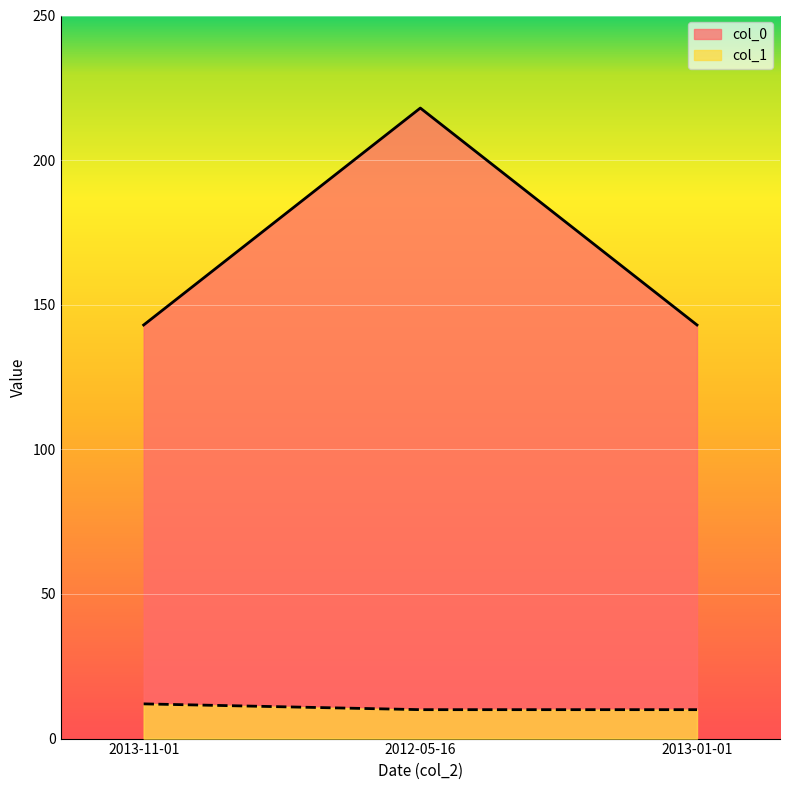

True or false: col_1 has a value of 2 at 2013-01-01.

False